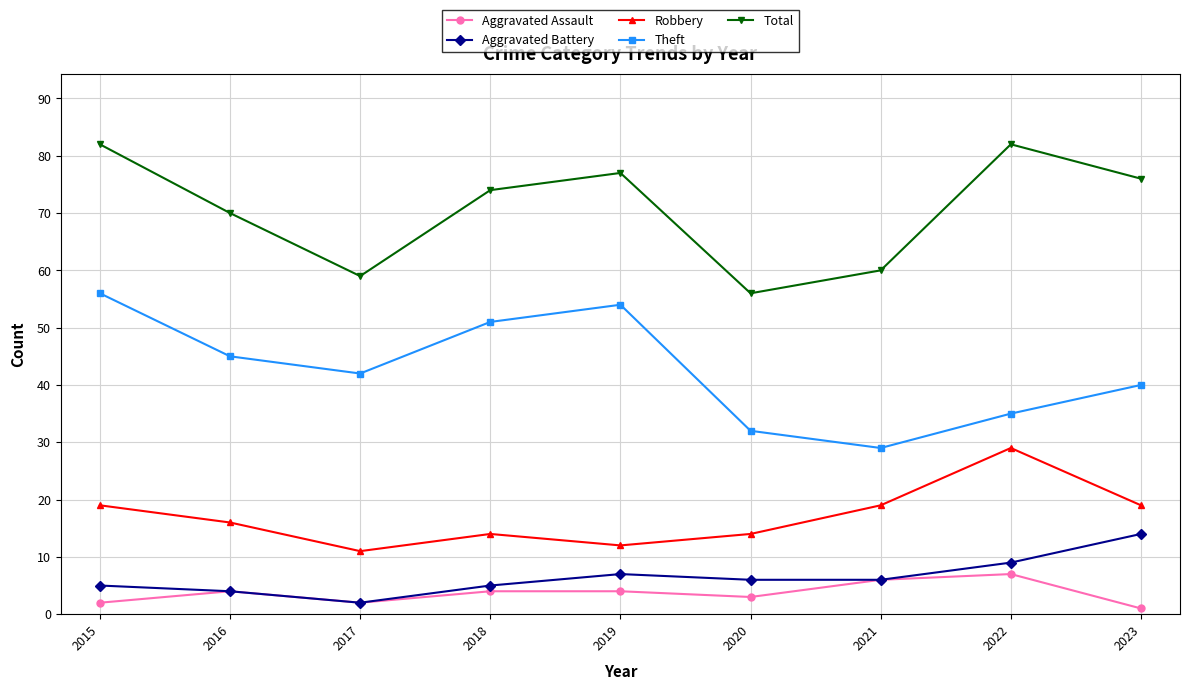

Does the chart have visible grid lines?

Yes